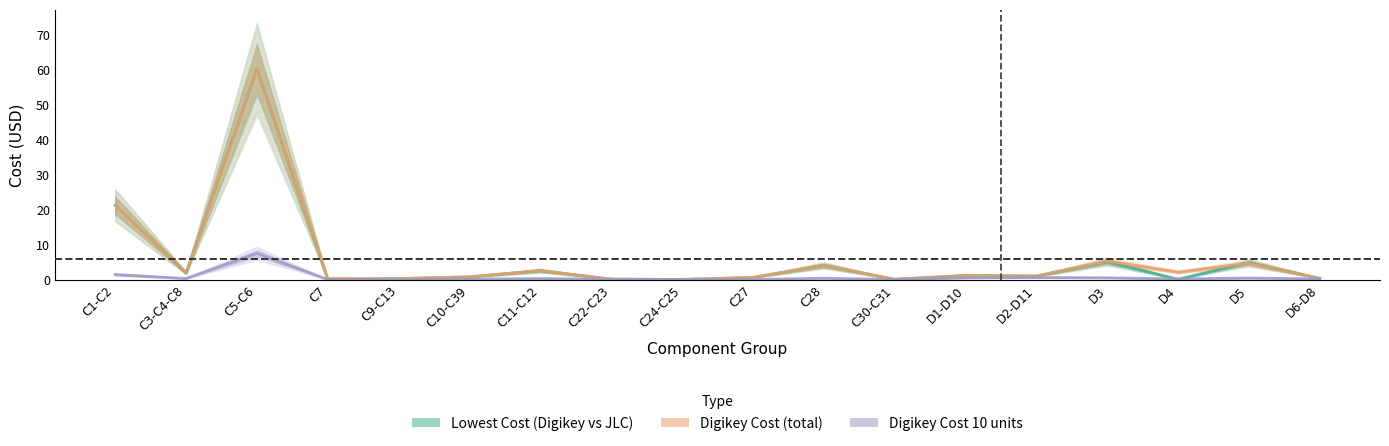

How many data points in Digikey Cost (total) are less than 1?

8